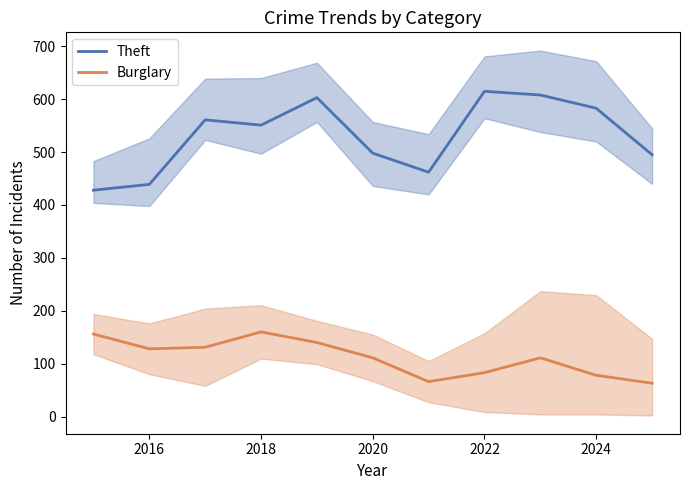

How many interior local valleys does the Theft series have?

2